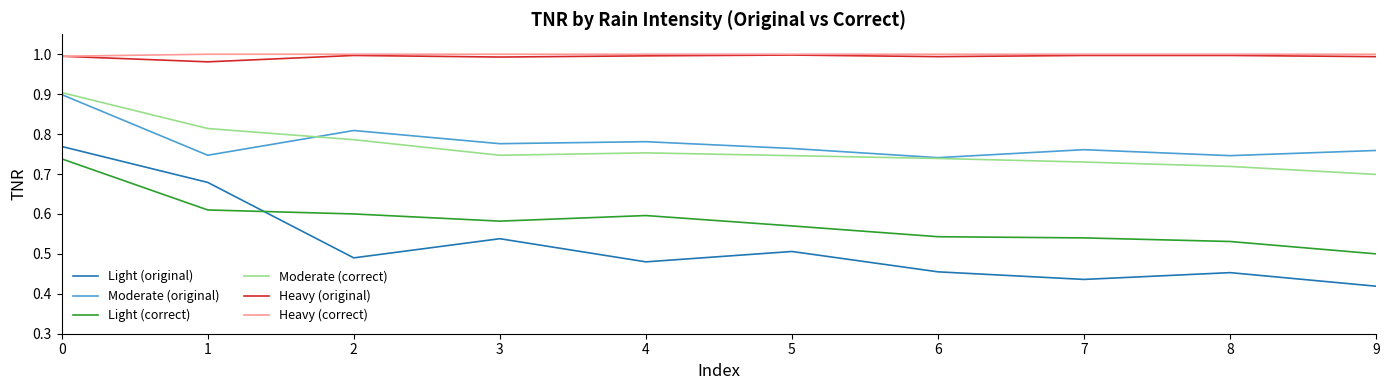

The Moderate (correct) series shows 1.0 at 9. True or false?

False